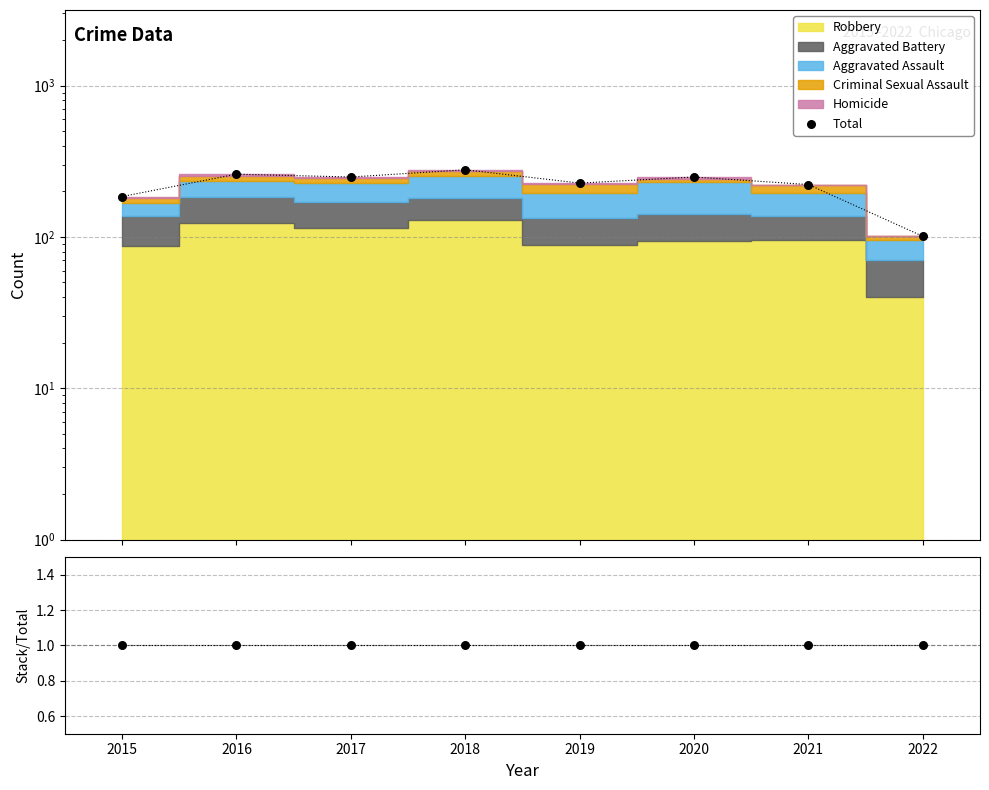

Which has a higher value, 2020 or 2016?

2016